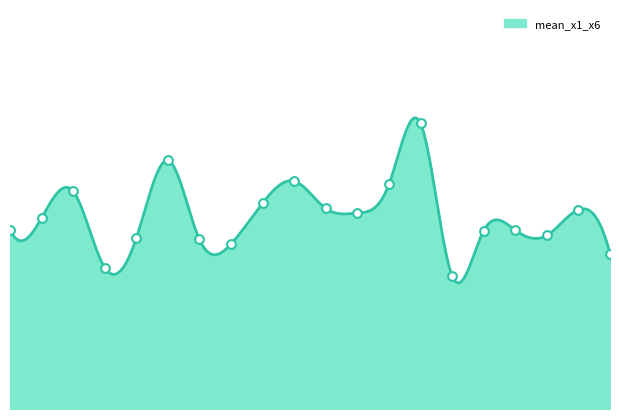

At how many categories does at least one series exceed 2?

20